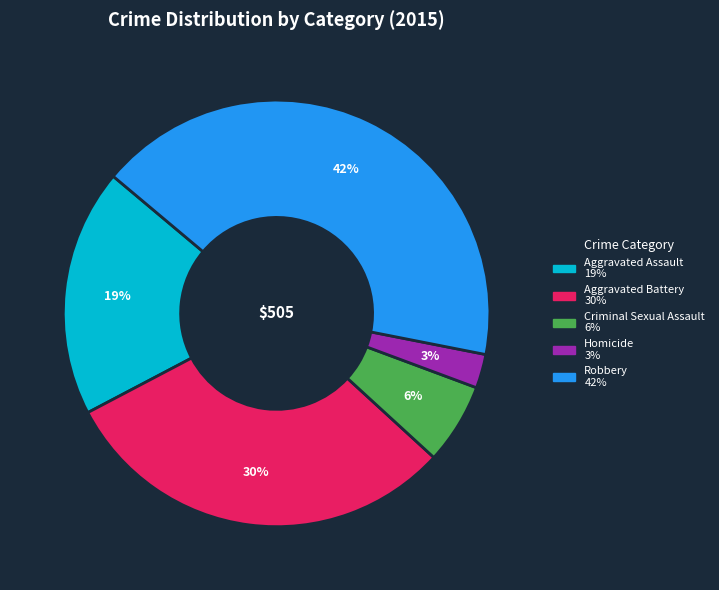

Which has a higher value, Homicide or Aggravated Battery?

Aggravated Battery